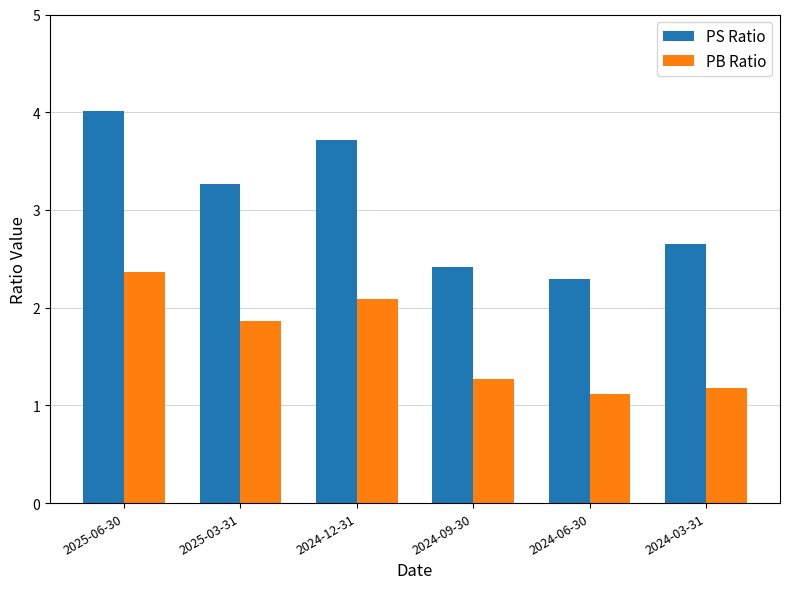

What is the spread (max minus min) of values at 2024-09-30?

1.1